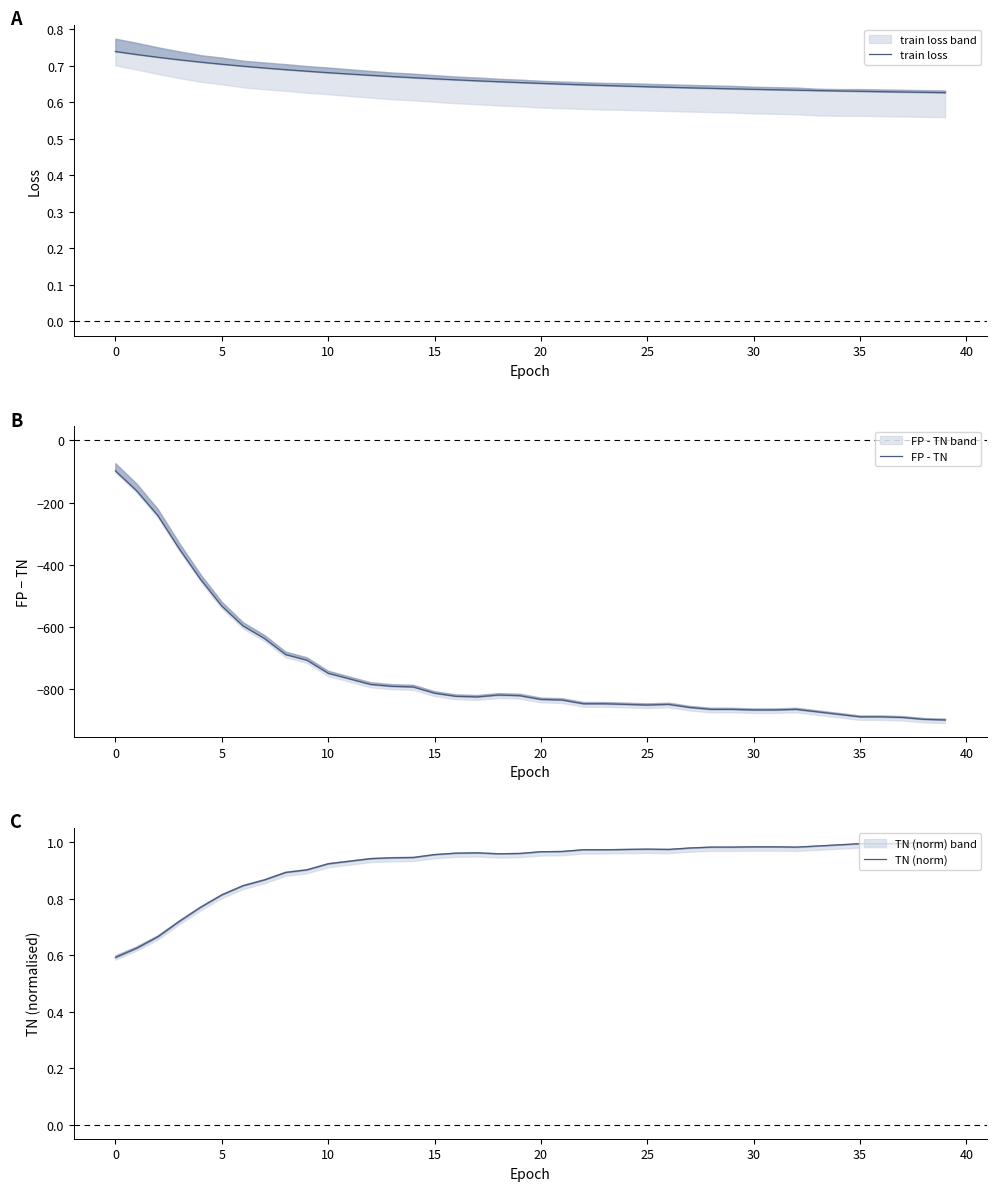

Reading left to right, list all the values displayed in this chart.

train loss: 0.7	0.7	0.7	0.7	0.7	0.7	0.7	0.7	0.7	0.7	0.7	0.7	0.7	0.7	0.7	0.7	0.7	0.7	0.7	0.7	0.7	0.7	0.6	0.6	0.6	0.6	0.6	0.6	0.6	0.6	0.6	0.6	0.6	0.6	0.6	0.6	0.6	0.6	0.6	0.6
FP - TN: -98.0	-162.0	-242.0	-348.0	-446.0	-532.0	-596.0	-636.0	-688.0	-706.0	-748.0	-766.0	-784.0	-790.0	-792.0	-812.0	-822.0	-824.0	-818.0	-820.0	-832.0	-834.0	-846.0	-846.0	-848.0	-850.0	-848.0	-858.0	-864.0	-864.0	-866.0	-866.0	-864.0	-872.0	-880.0	-888.0	-888.0	-890.0	-896.0	-898.0
TN (norm): 0.6	0.6	0.7	0.7	0.8	0.8	0.8	0.9	0.9	0.9	0.9	0.9	0.9	0.9	0.9	1.0	1.0	1.0	1.0	1.0	1.0	1.0	1.0	1.0	1.0	1.0	1.0	1.0	1.0	1.0	1.0	1.0	1.0	1.0	1.0	1.0	1.0	1.0	1.0	1.0